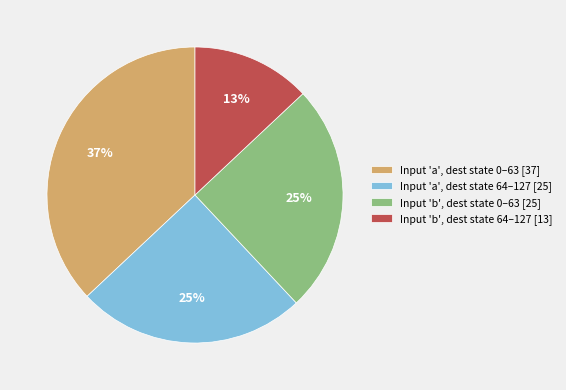

Between Input 'a', dest state 0–63 [37] and Input 'b', dest state 64–127 [13], which is larger?

Input 'a', dest state 0–63 [37]